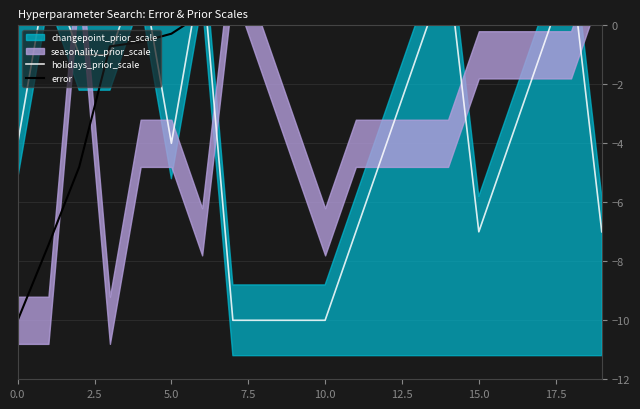

What is the difference between the holidays_prior_scale values at 10.0 and 16?

6.0